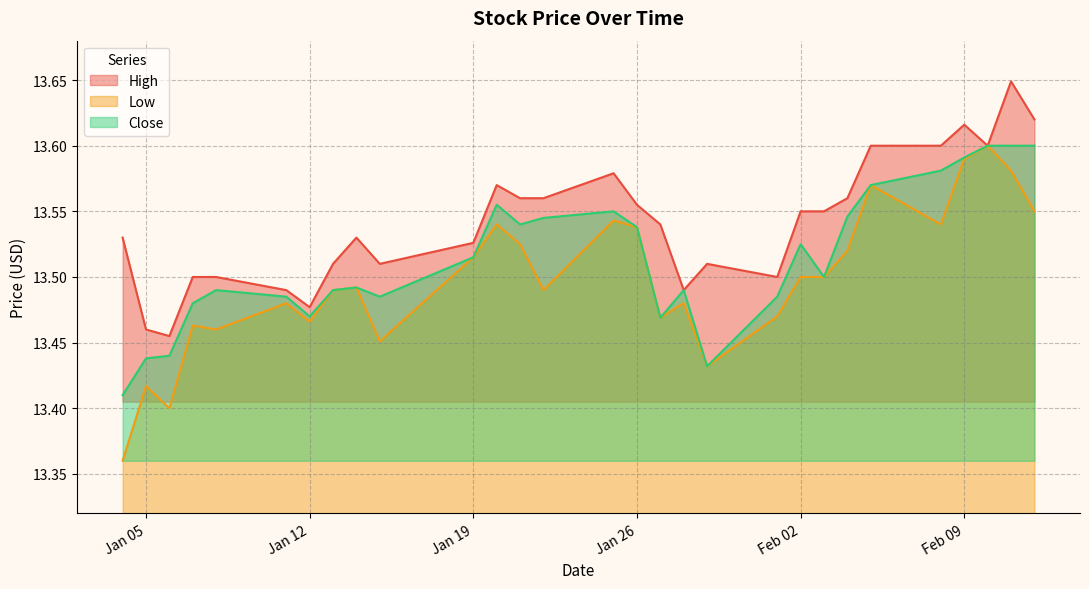

Reading left to right, list all the values displayed in this chart.

High: 13.5	13.5	13.5	13.5	13.5	13.5	13.5	13.5	13.5	13.5	13.5	13.6	13.6	13.6	13.6	13.6	13.5	13.5	13.5	13.5	13.6	13.6	13.6	13.6	13.6	13.6	13.6	13.6	13.6
Low: 13.4	13.4	13.4	13.5	13.5	13.5	13.5	13.5	13.5	13.5	13.5	13.5	13.5	13.5	13.5	13.5	13.5	13.5	13.4	13.5	13.5	13.5	13.5	13.6	13.5	13.6	13.6	13.6	13.6
Close: 13.4	13.4	13.4	13.5	13.5	13.5	13.5	13.5	13.5	13.5	13.5	13.6	13.5	13.5	13.6	13.5	13.5	13.5	13.4	13.5	13.5	13.5	13.5	13.6	13.6	13.6	13.6	13.6	13.6